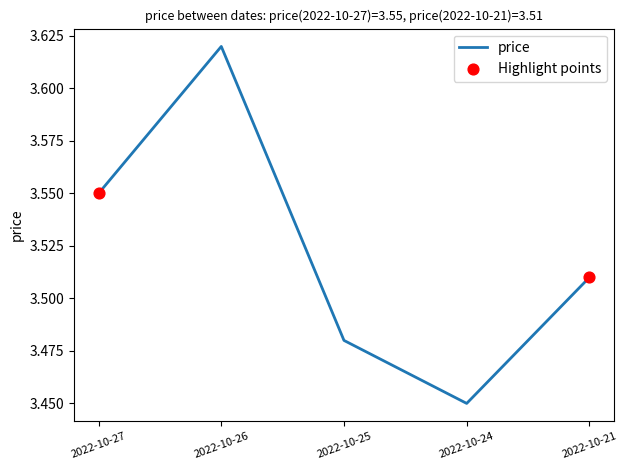

Which has a higher value, 2022-10-21 or 2022-10-27?

2022-10-27